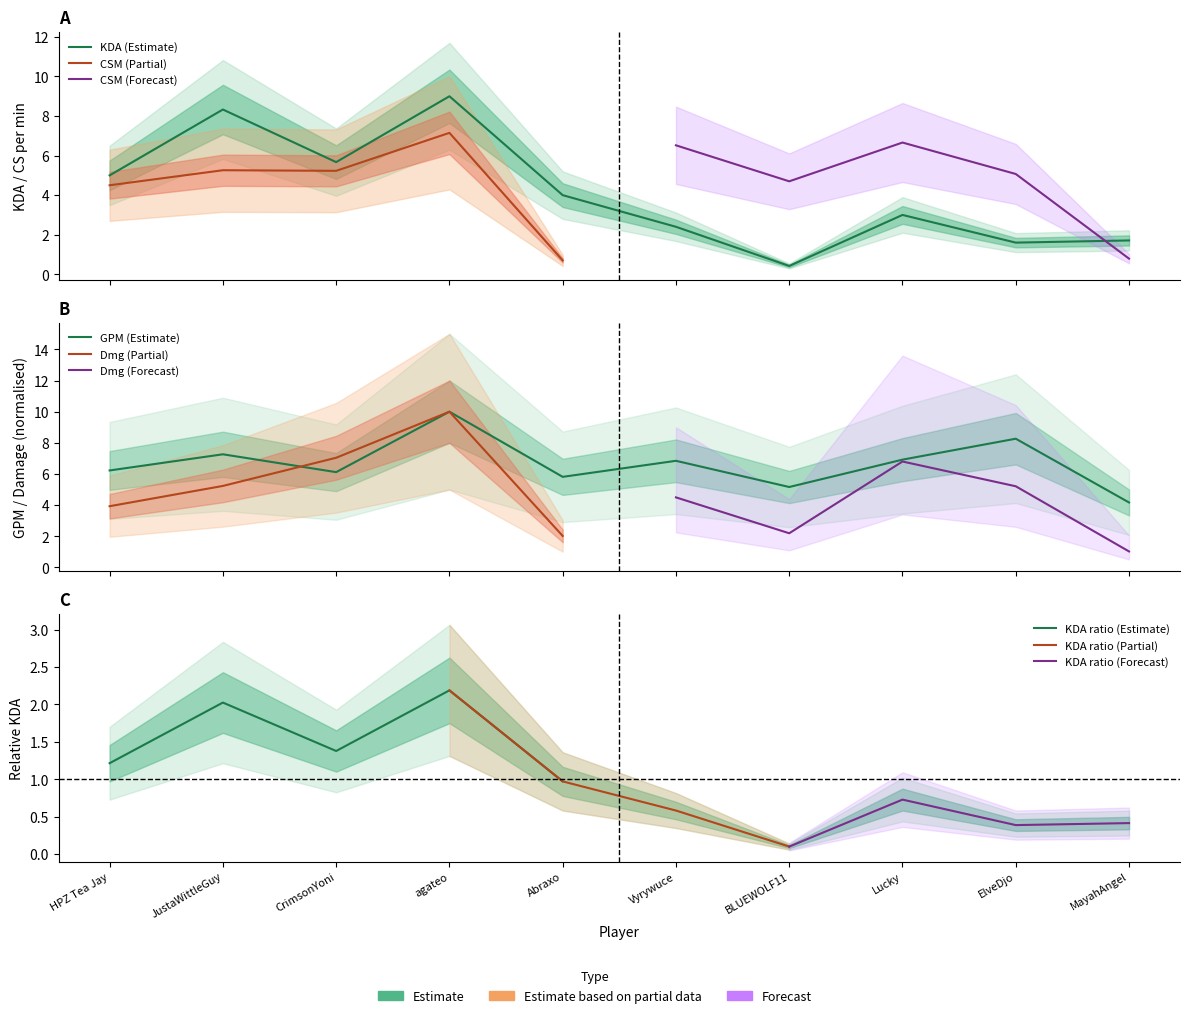

What is the value of the gpm point at the 7th from the left?

5.2